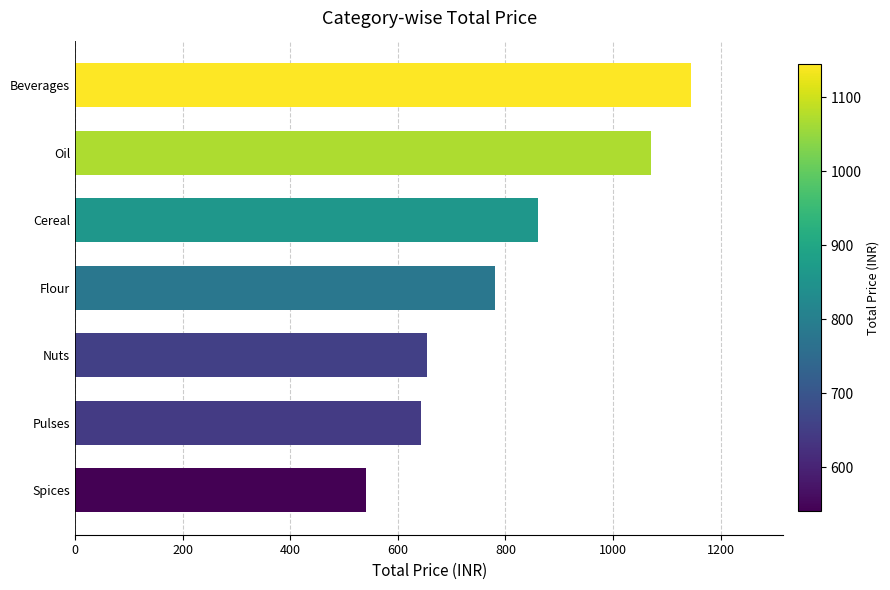

Which label corresponds to the smallest value in the chart?

Spices